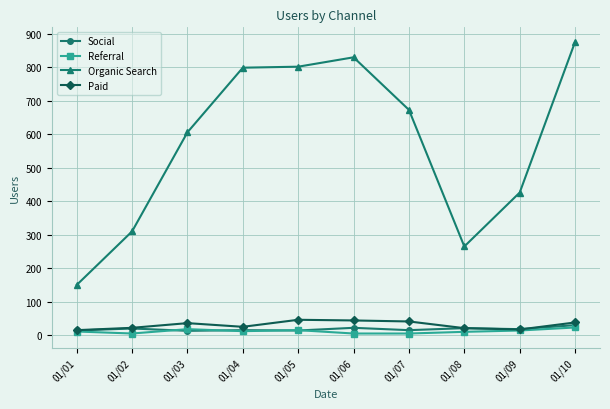

Which series has the largest total across all categories?

Organic Search